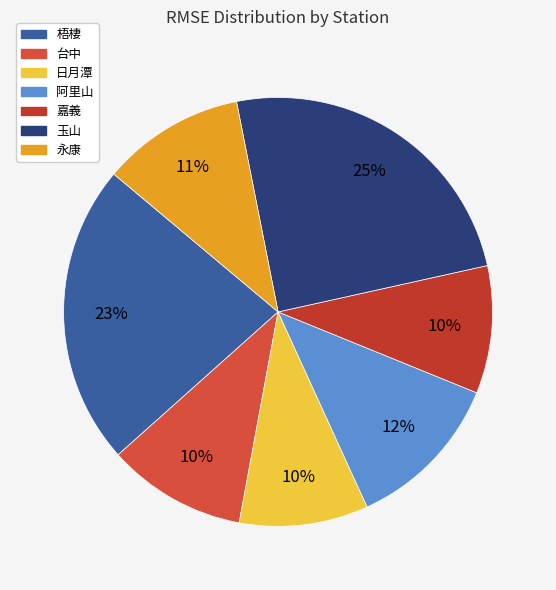

To the nearest percent, what is the average slice percentage?

14%